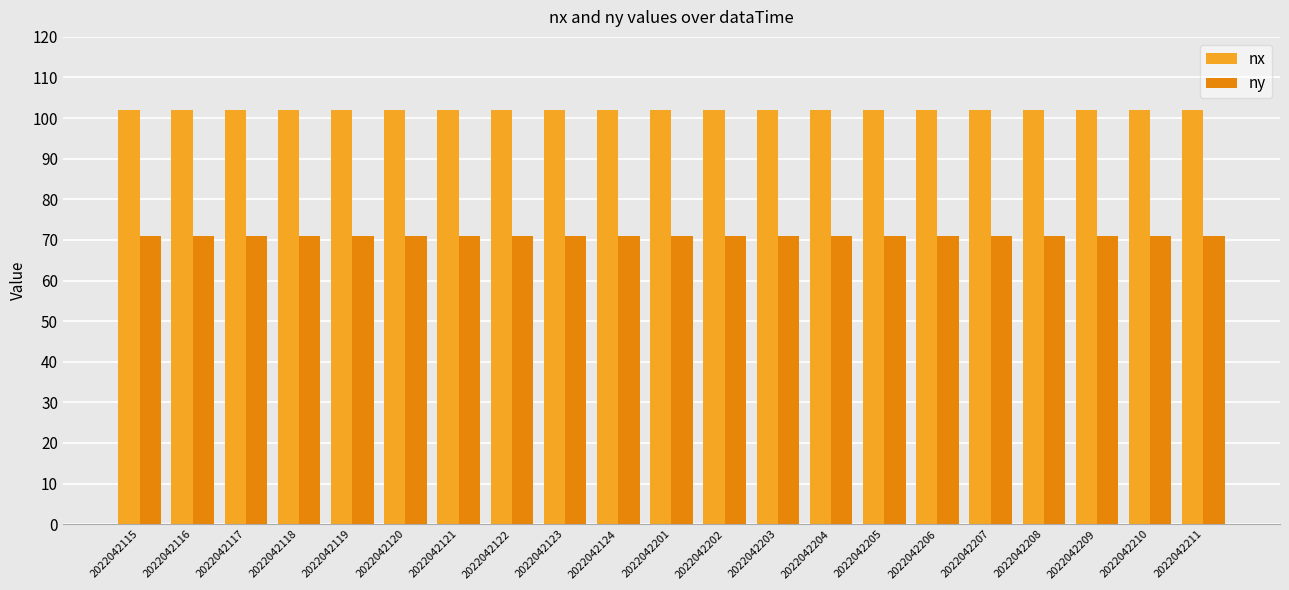

At 2022042120, list the series in order from smallest to largest.

ny, nx